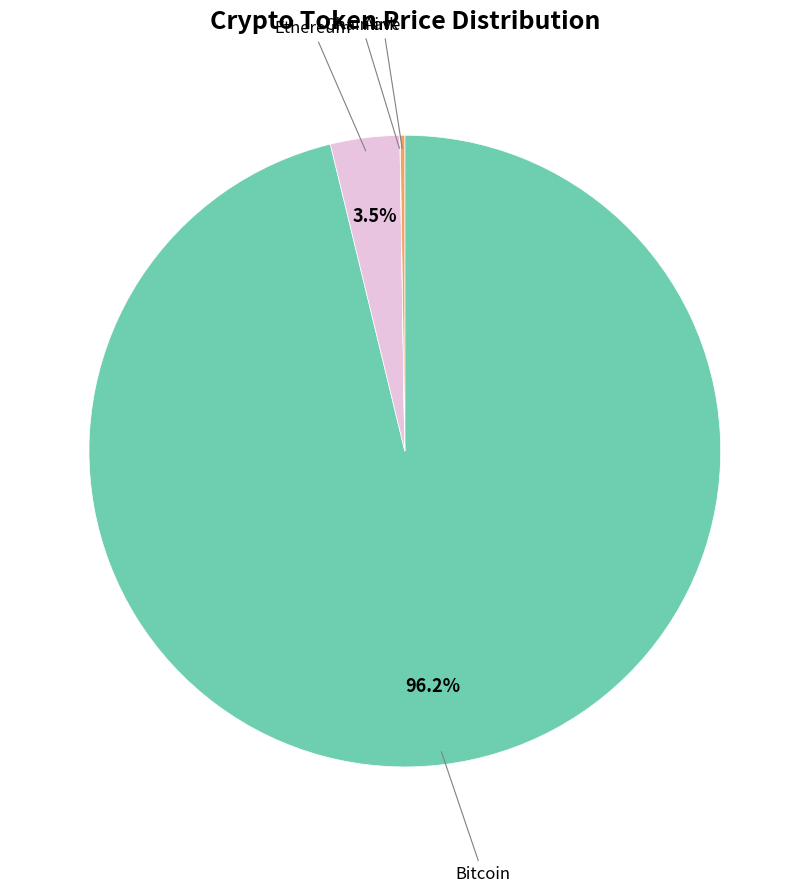

Is there any slice that represents more than half of the pie?

Yes